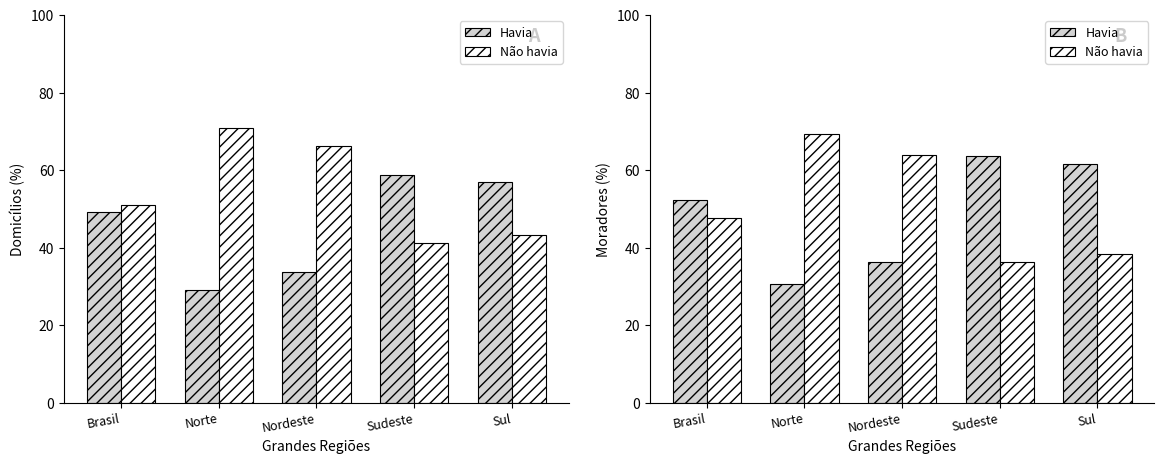

How many values in the Não havia series exceed 47?

3